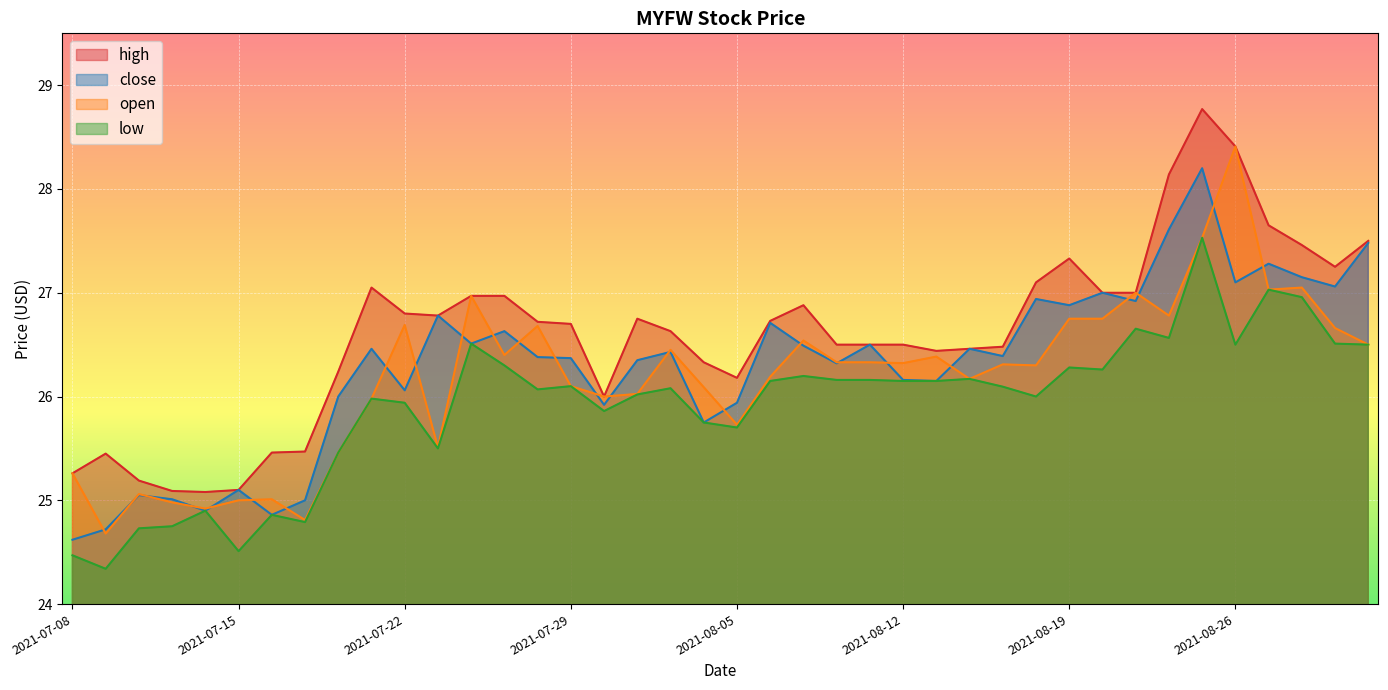

True or false: close and high cross at least once.

False